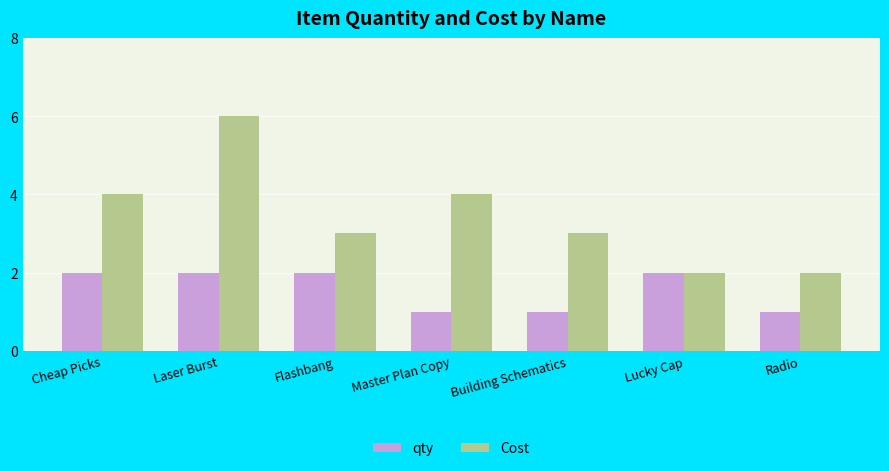

At which category does the chart reach its peak across all series?

Laser Burst